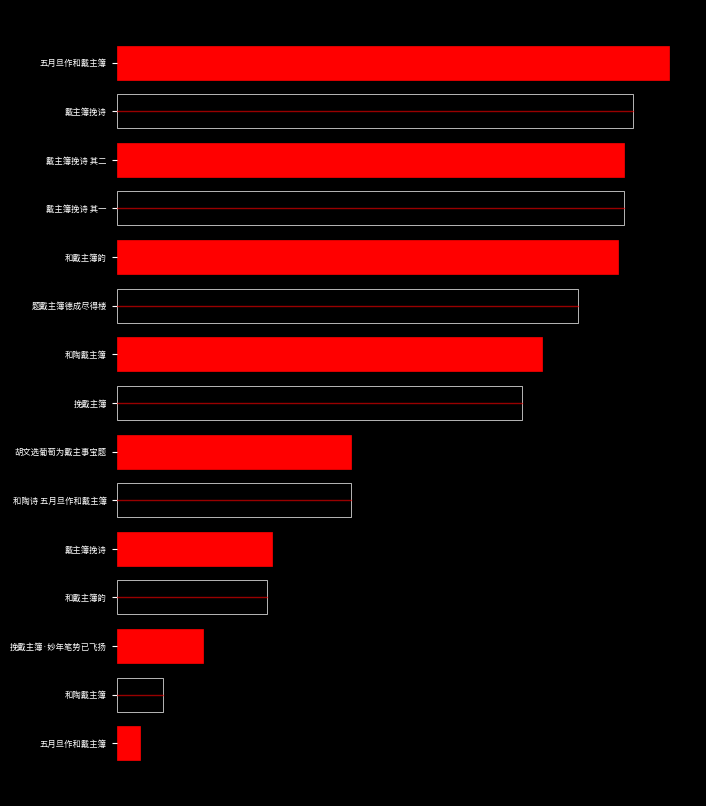

Does the chart contain any negative values?

No